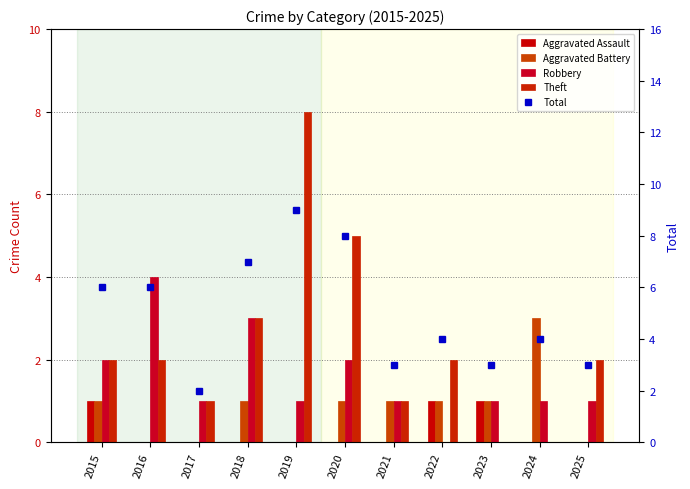

The value of Theft at 2017 is 0. True or false?

False